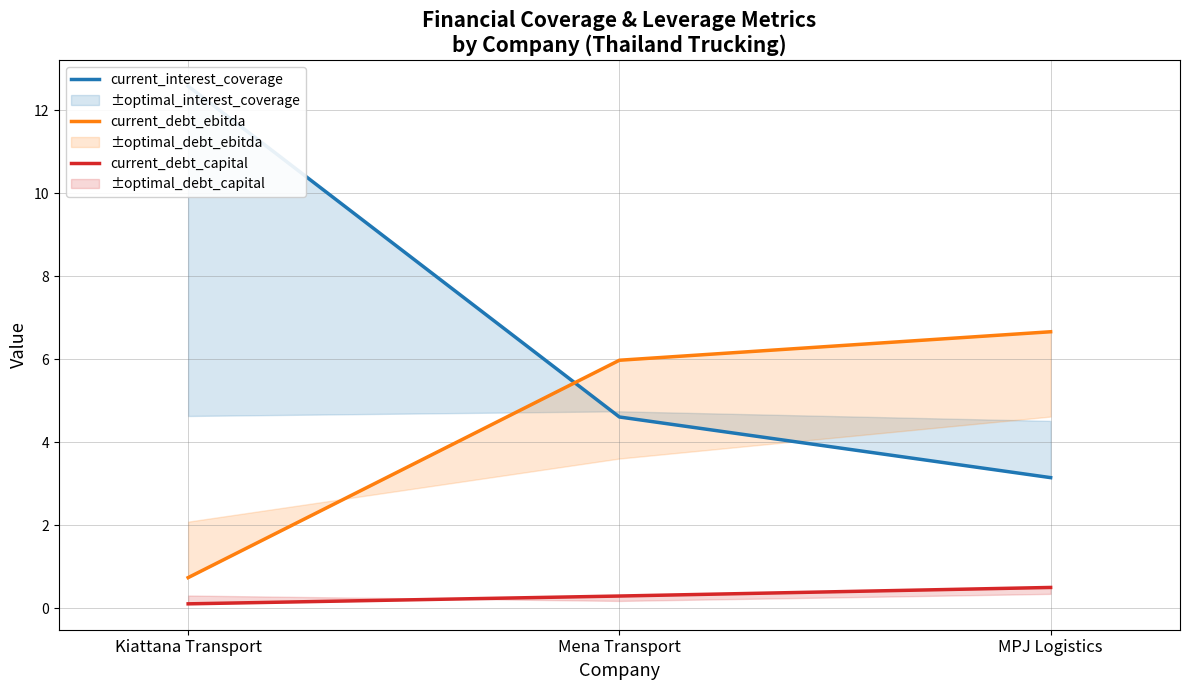

What is the total value across all series at Kiattana Transport?

13.4